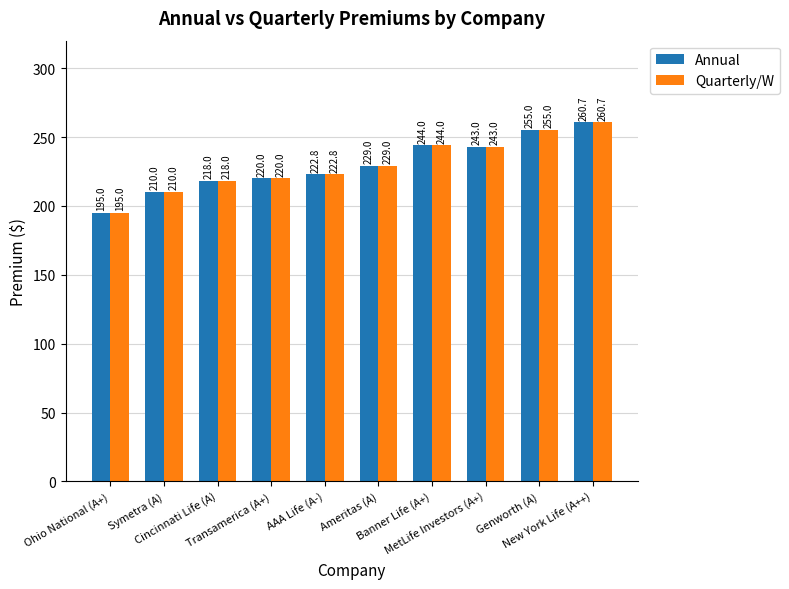

True or false: Quarterly/W has a value of 220.0 at Transamerica (A+).

True